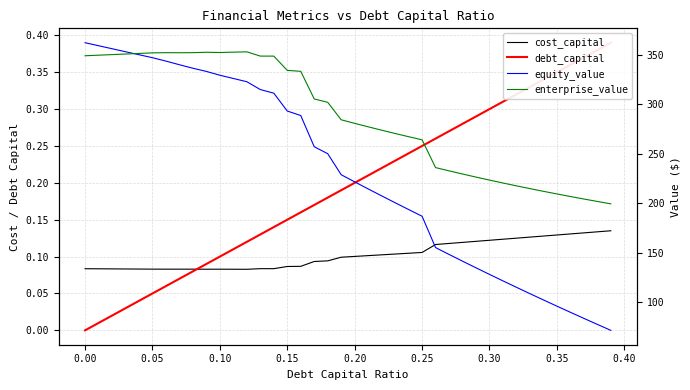

What is the difference between the second highest and second lowest values in the enterprise_value series?

151.1